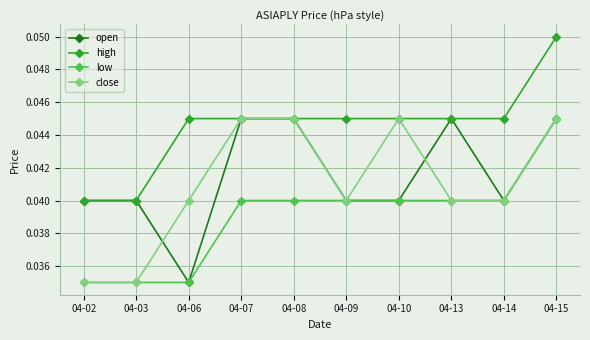

Which label corresponds to the largest value in the chart?

04-15